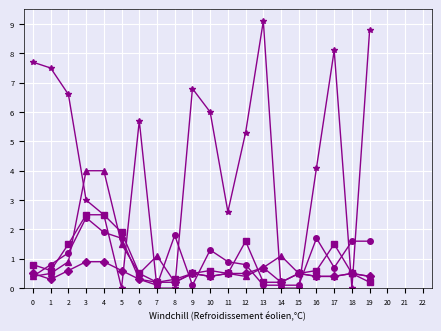

At which category does the chart reach its peak across all series?

13